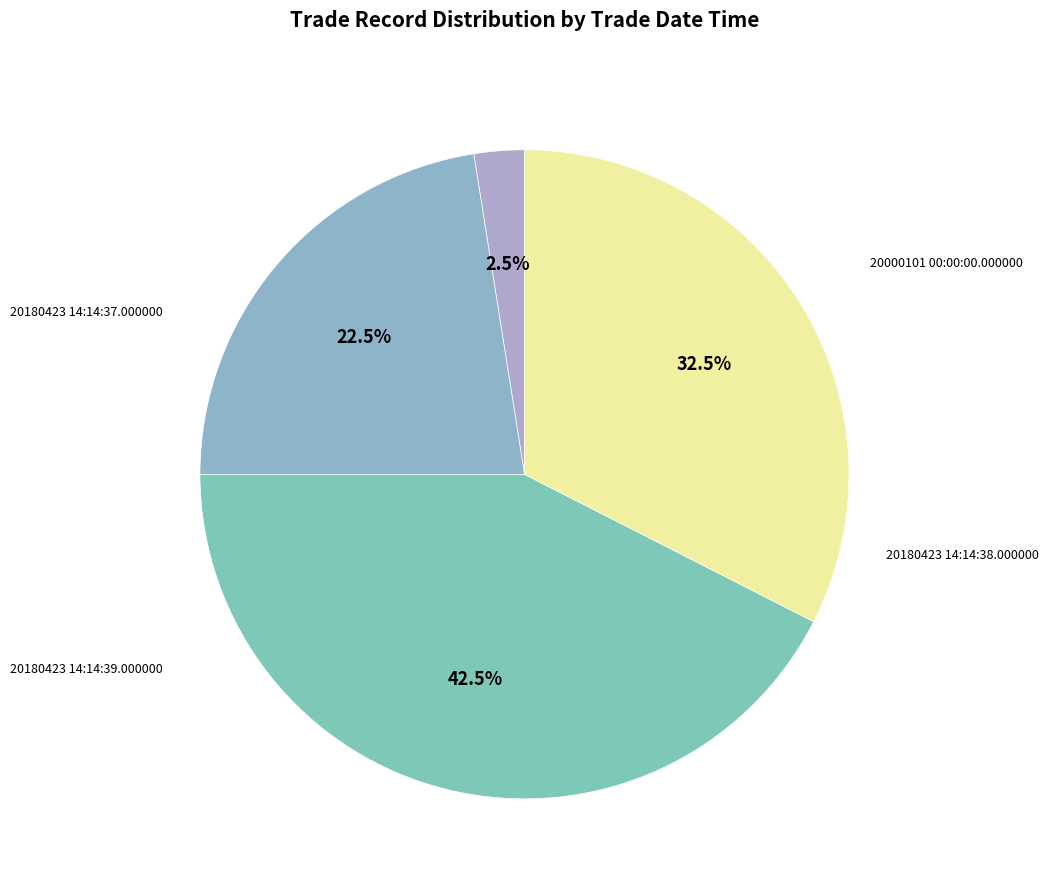

Count the number of slices in the pie.

4